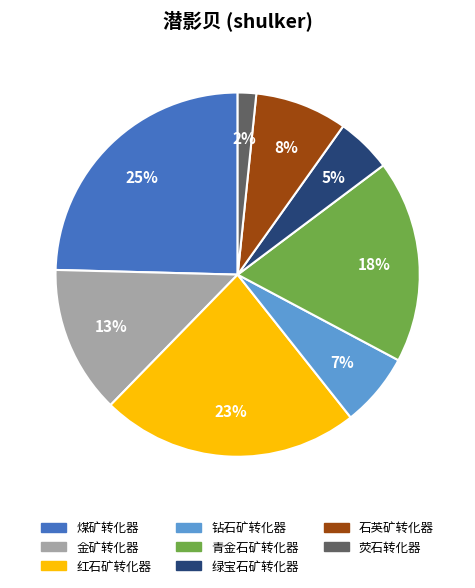

To the nearest percent, what is the difference between the largest and smallest slice percentages?

23%